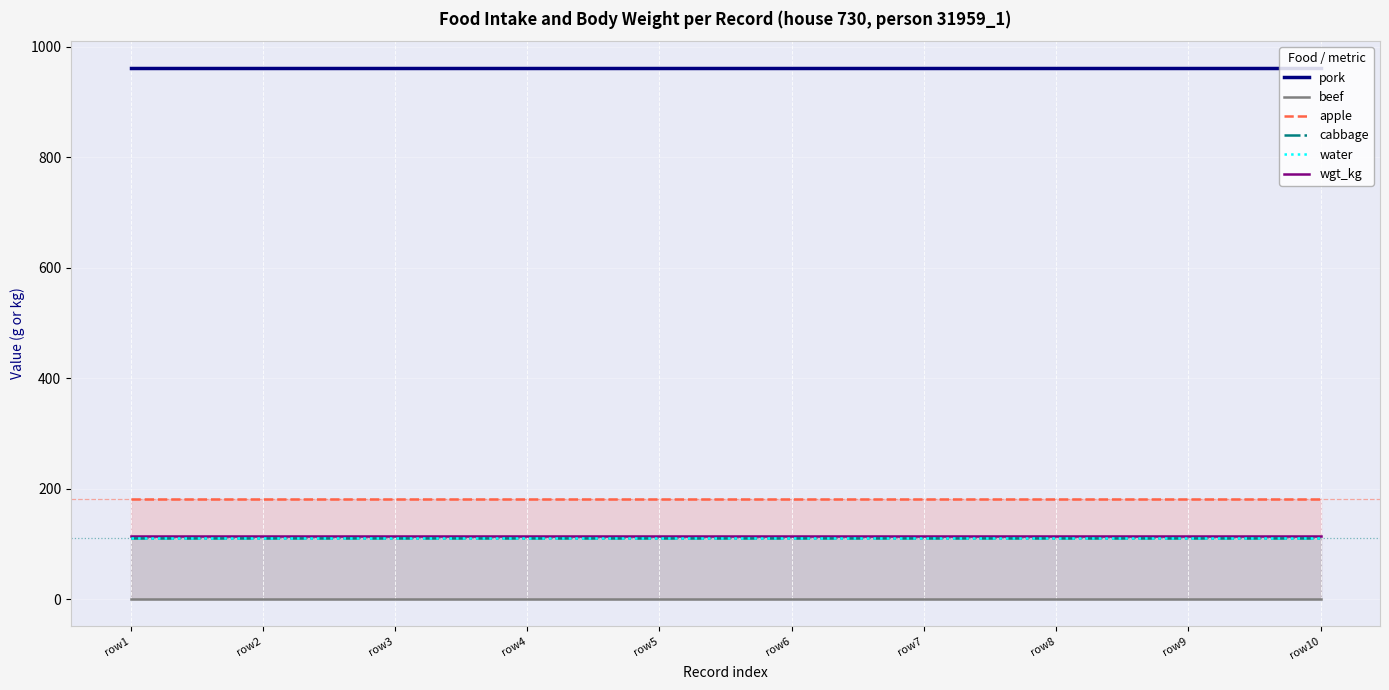

True or false: apple has more than 2 interior local peaks.

False